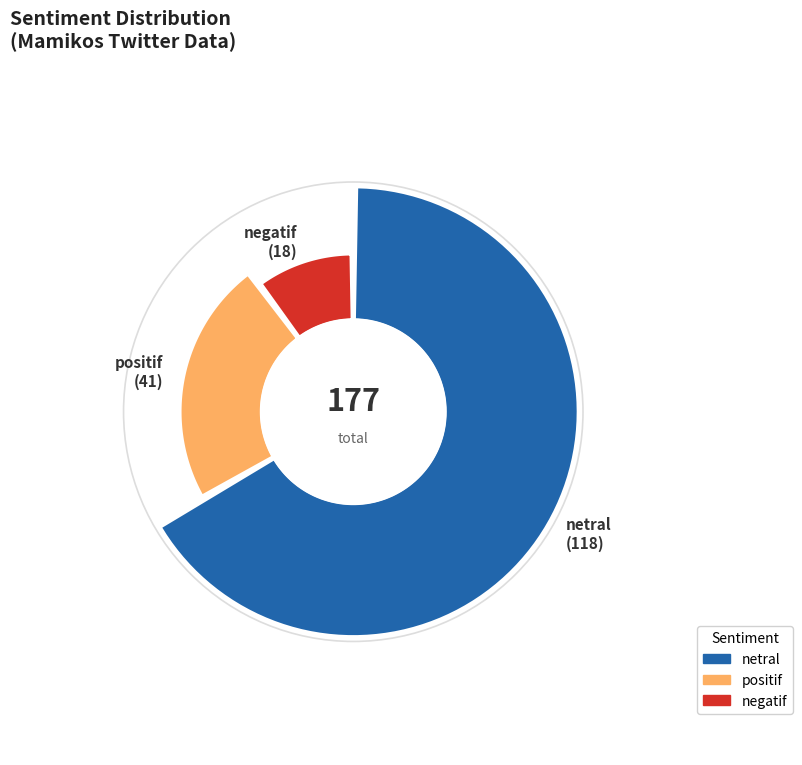

What percentage is the negatif slice, to the nearest percent?

10%